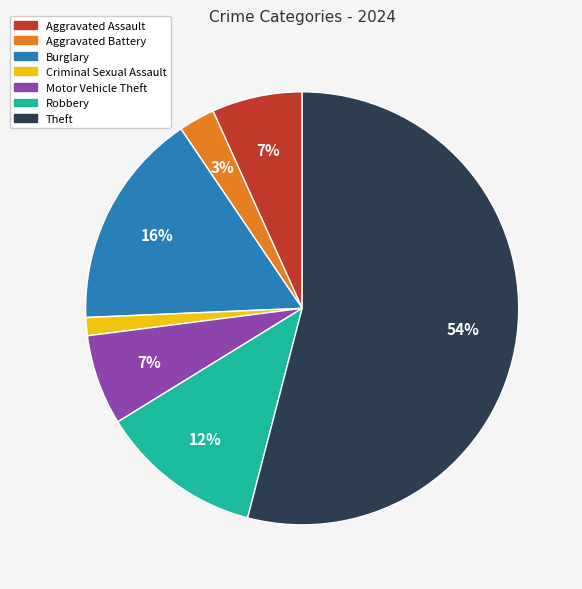

Which slice is the smallest?

Criminal Sexual Assault